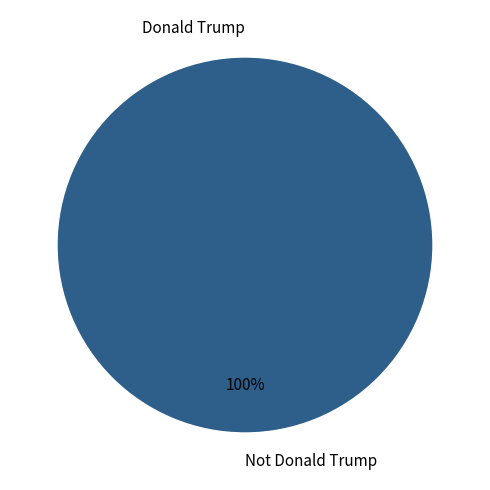

To the nearest percent, what is the combined percentage of Donald Trump and Not Donald Trump?

100%